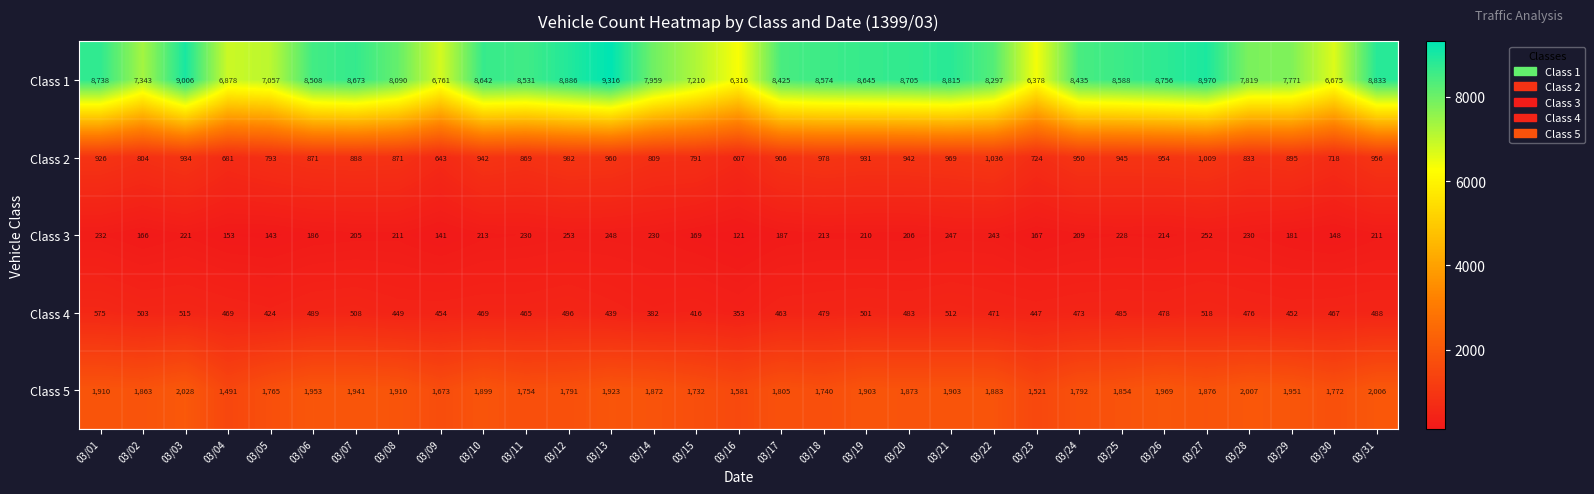

At which label is Class 1 closest to 7816?

03/28